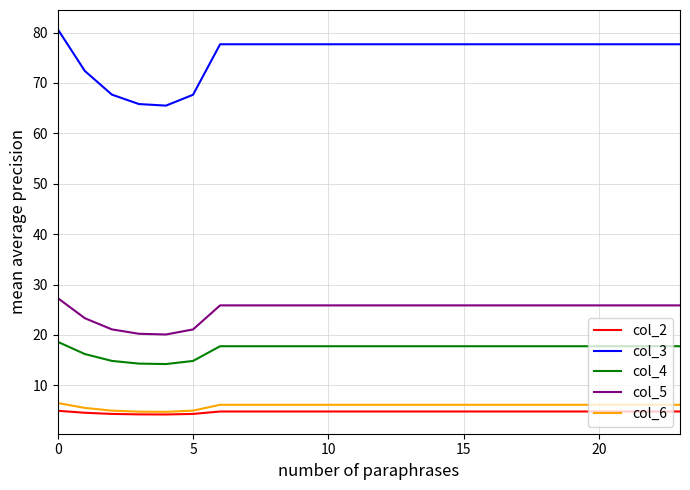

Which series has the largest range (max minus min)?

col_3